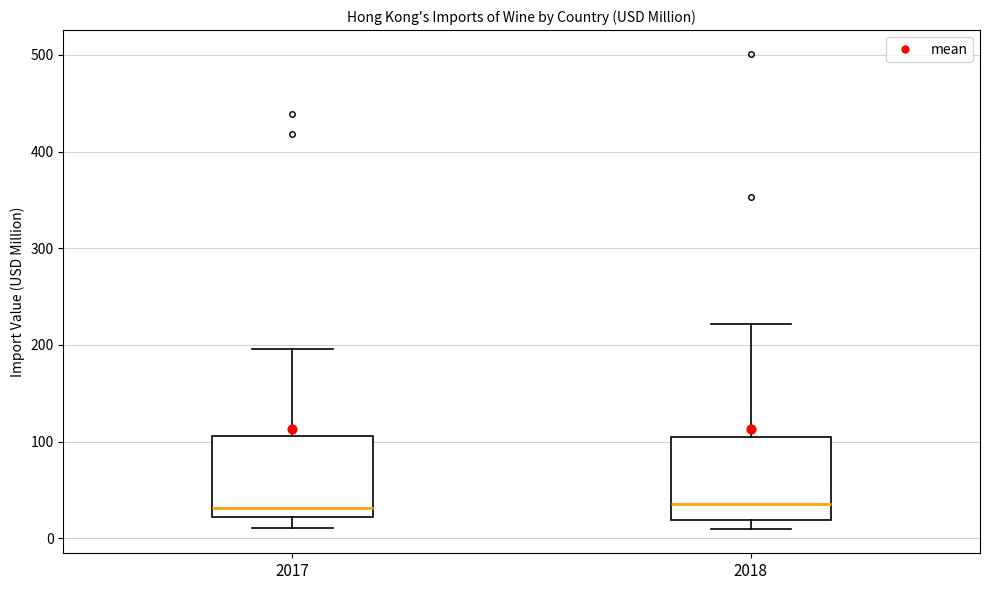

Reading left to right, transcribe this box plot: for each box, give where its median line is, the range the box spans, and where its two whiskers end, as read against the y-axis. The values are not printed on the chart, so give them approximately, as read against the axis.

2017: median 30, box 20 to 110, whiskers 10 to 200
2018: median 40, box 20 to 100, whiskers 10 to 220